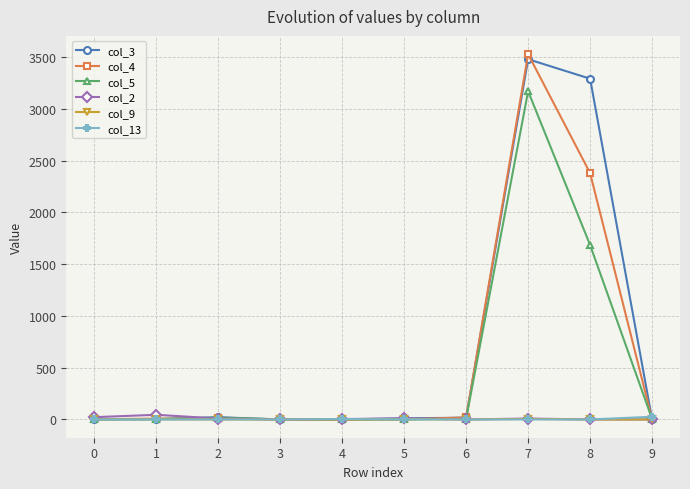

At which category is the sum across all series the highest?

7